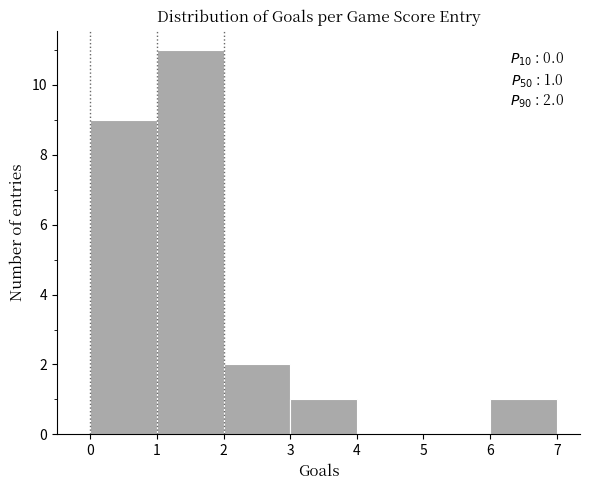

Which range on the x-axis has the tallest bar?

1 to 2